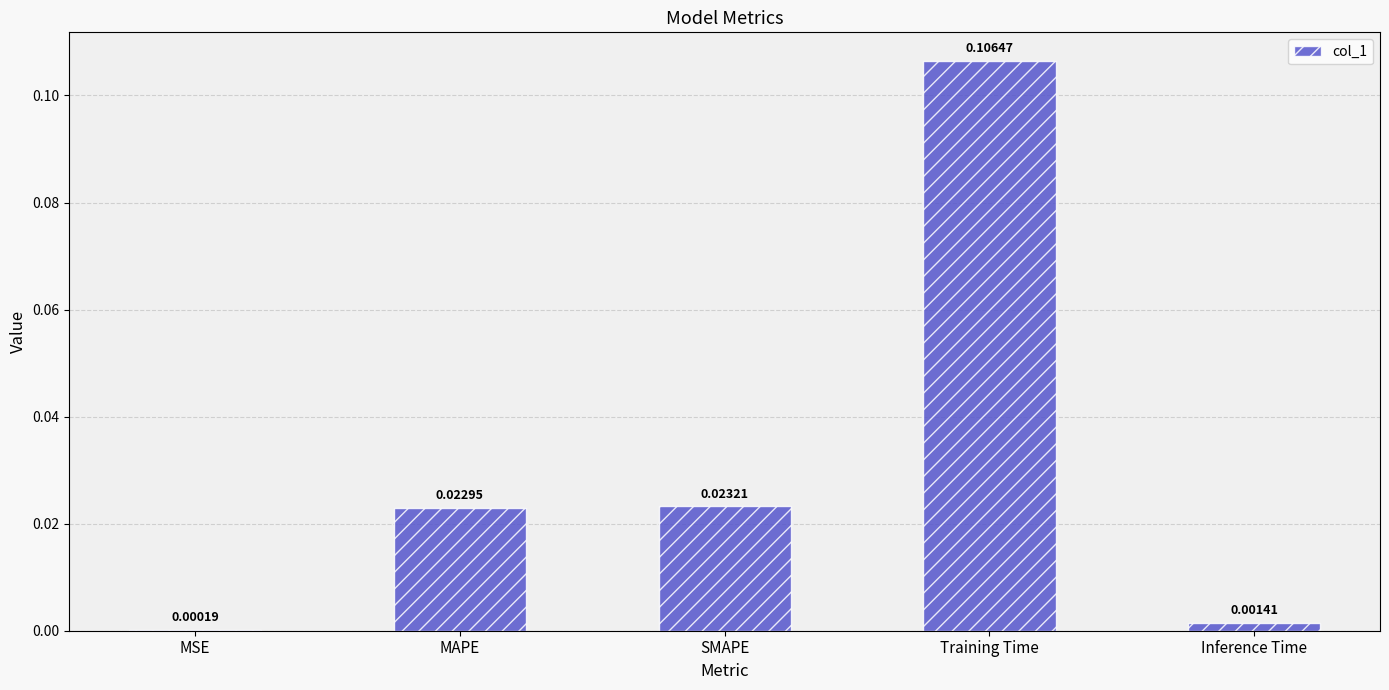

Between SMAPE and MSE, which is larger?

SMAPE